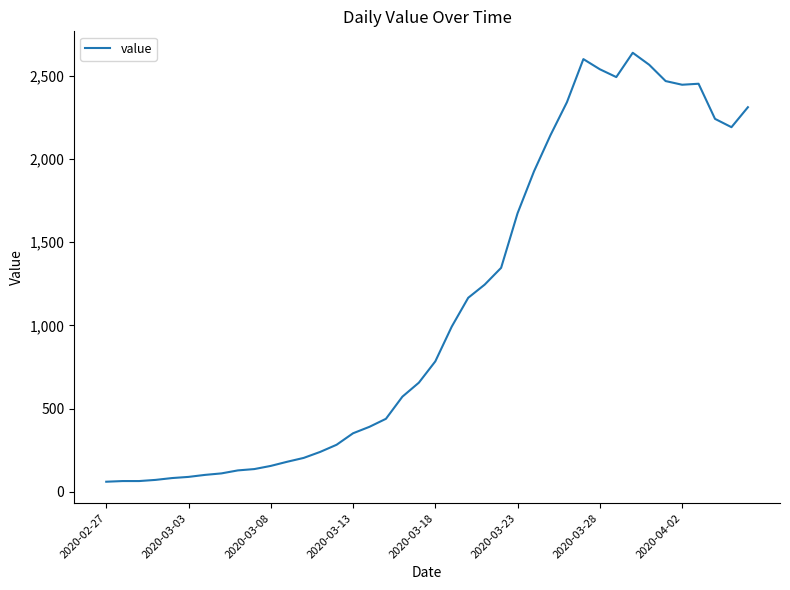

What is the difference between the maximum and minimum values?

2577